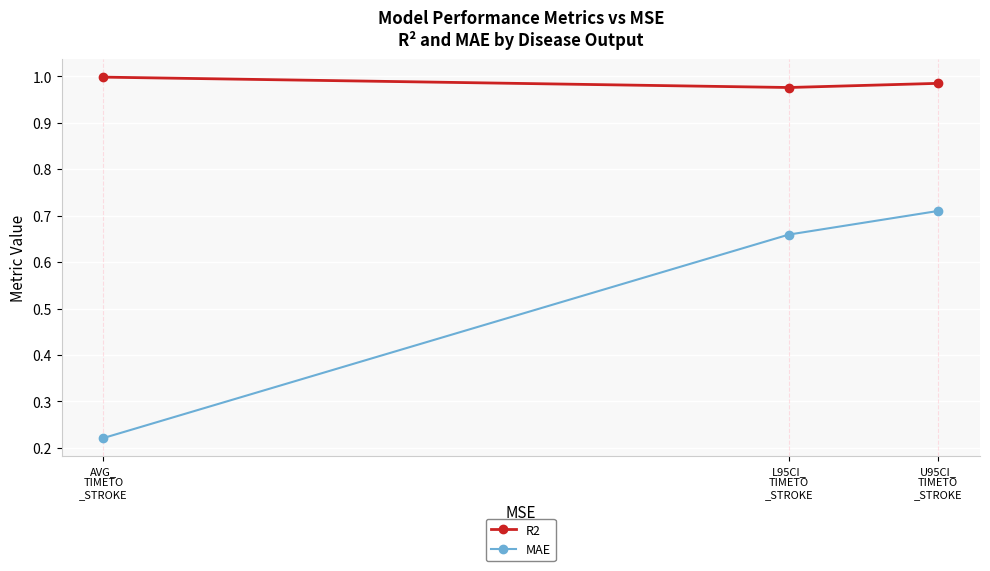

At how many categories does at least one series exceed 0?

3